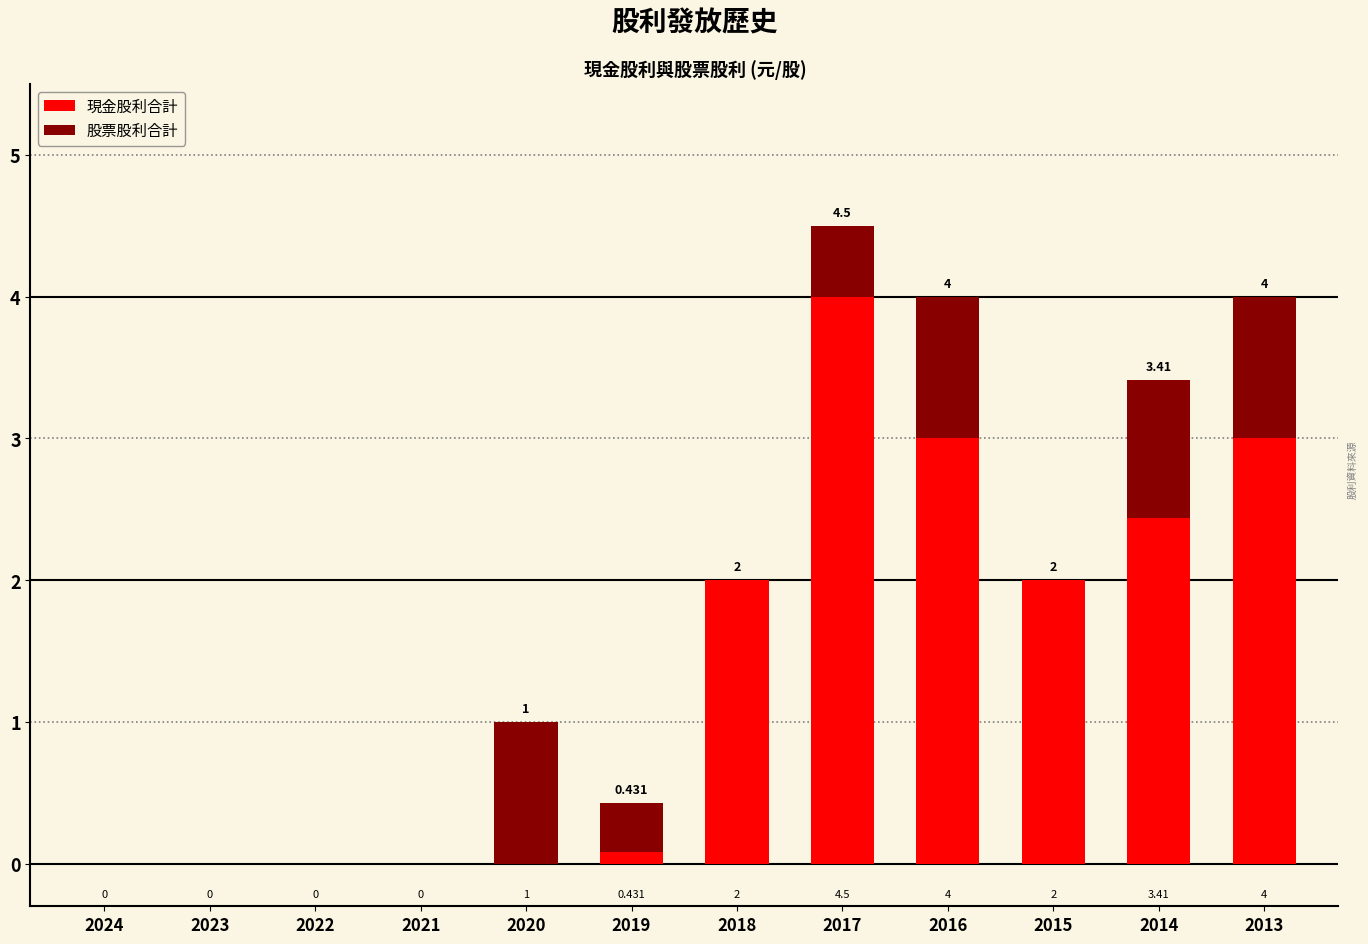

What are all the series names shown in the legend?

現金股利合計, 股票股利合計